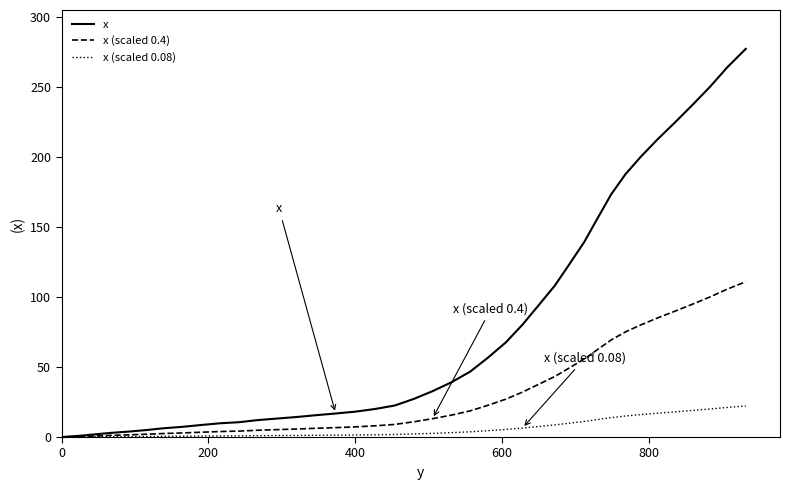

Which series has the largest range (max minus min)?

x